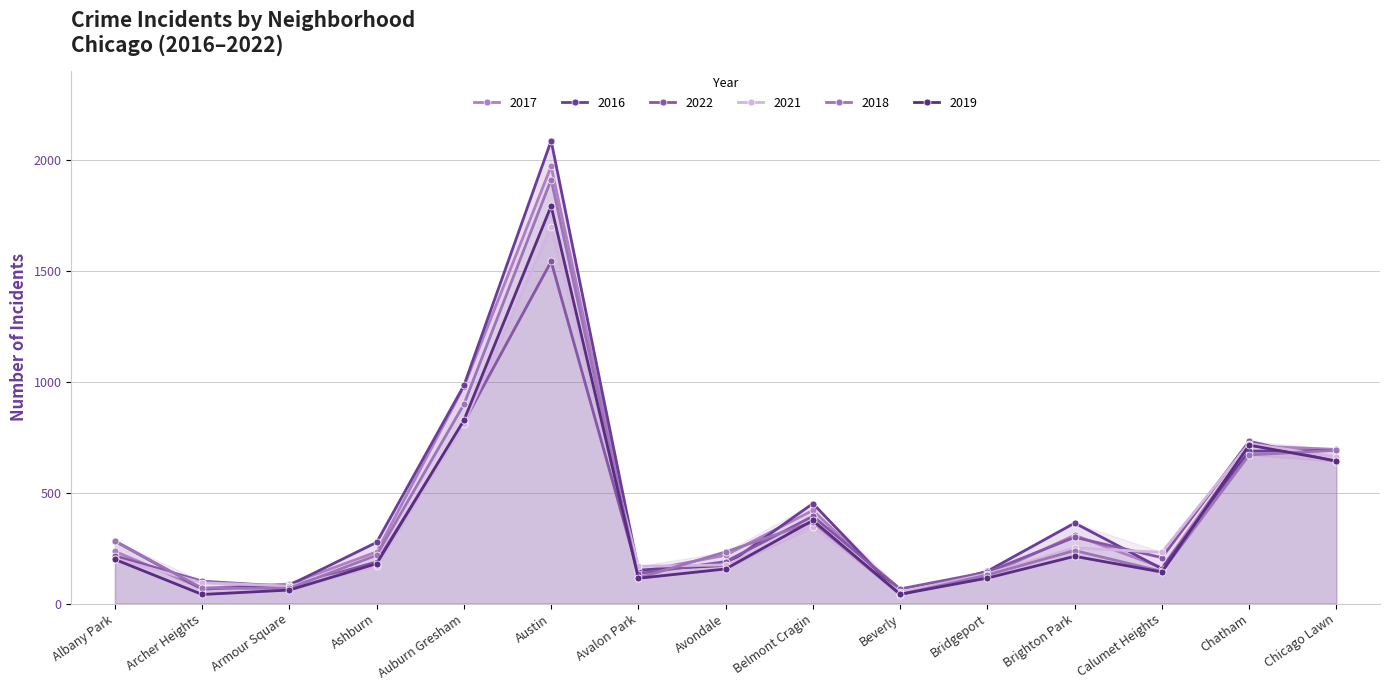

How many interior local valleys does the 2016 series have?

4